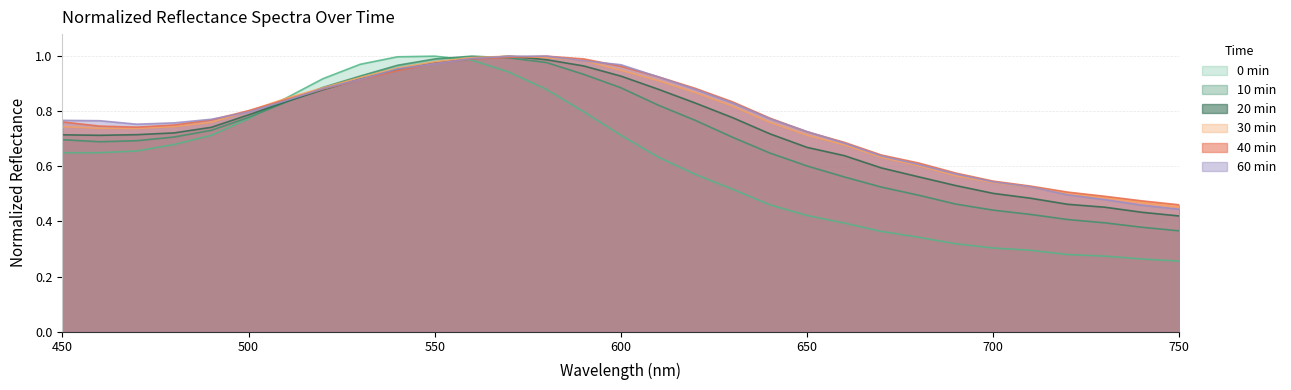

The 1 60min_normalized series shows 0.9 at 530. True or false?

True